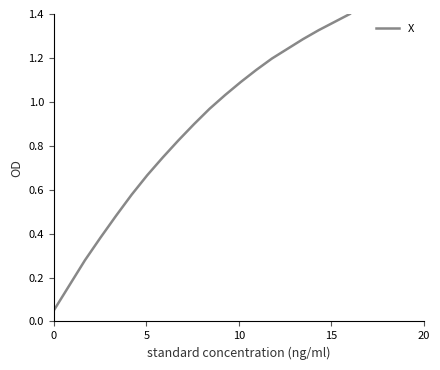

Does the chart display data point markers on the line(s)?

No